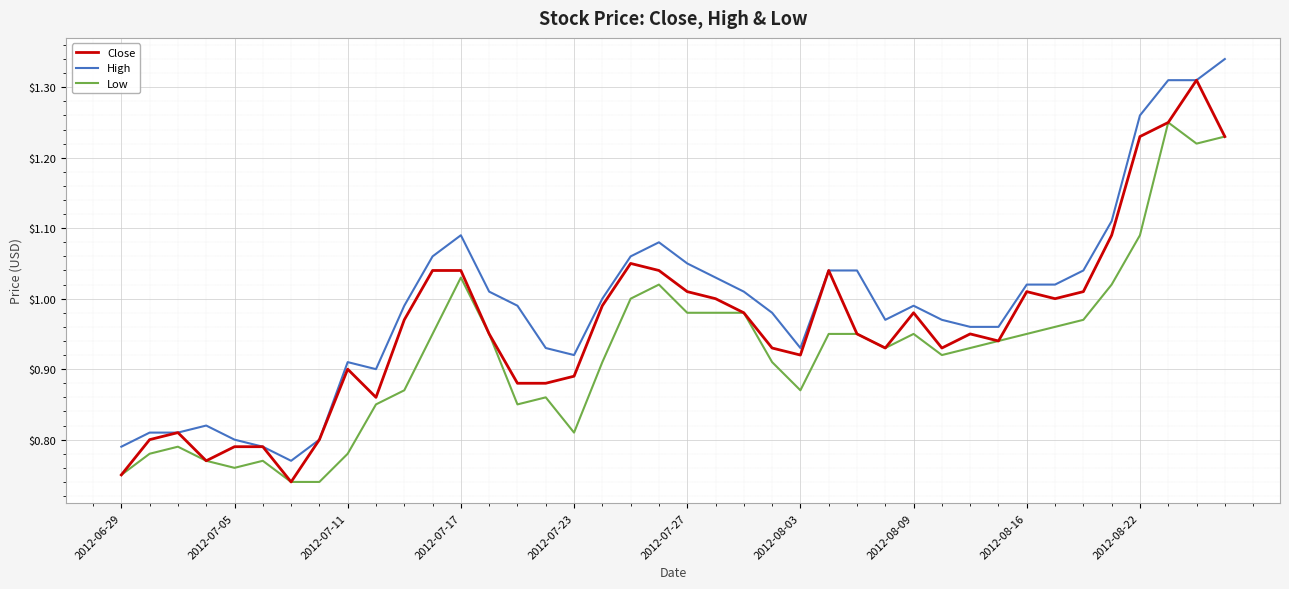

Rank the series by their average value, from lowest to highest.

Low, Close, High